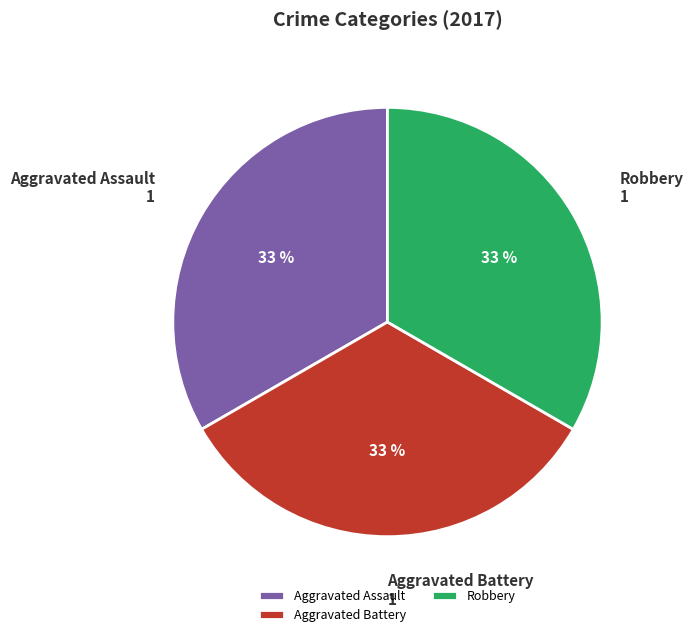

What is the ratio of the value at Robbery to the value at Aggravated Assault?

1.0